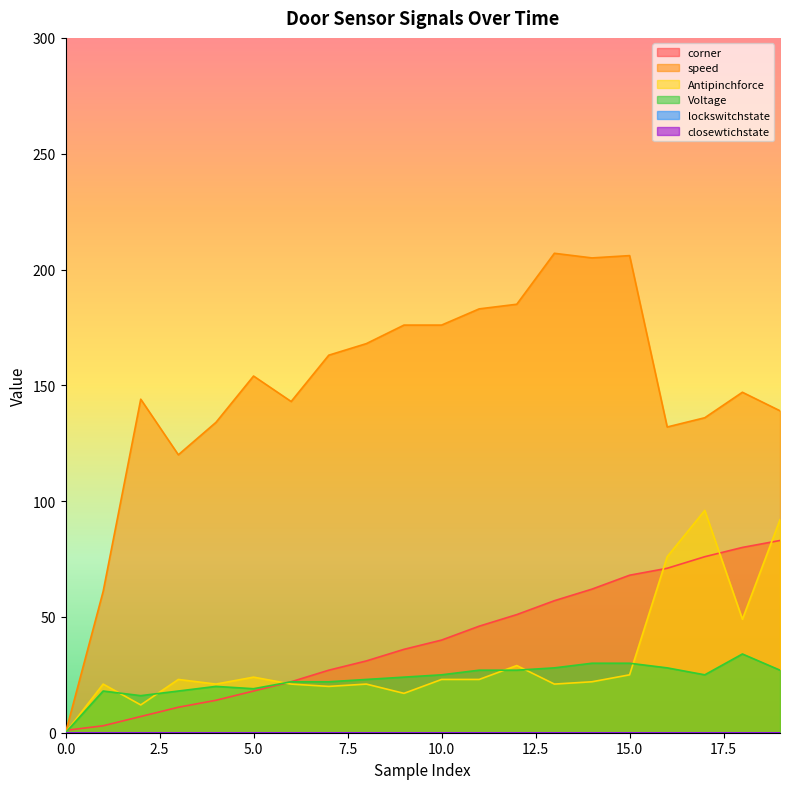

At which label is Antipinchforce closest to 48?

18